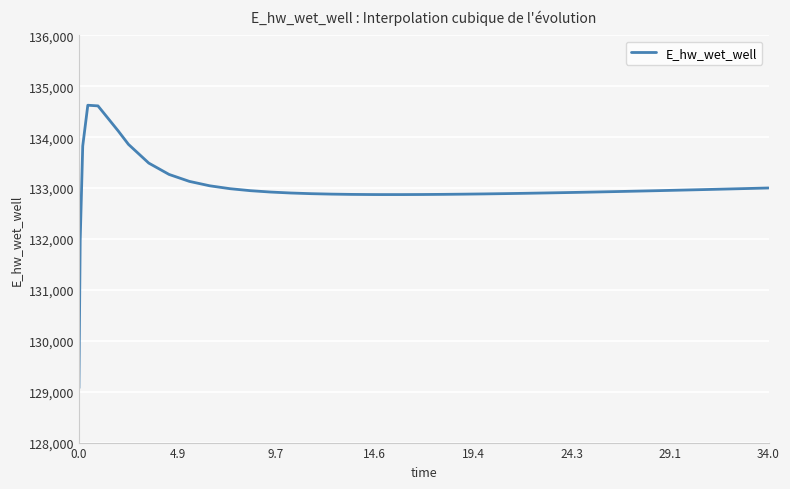

What is the difference between the maximum and minimum values?

5557.9